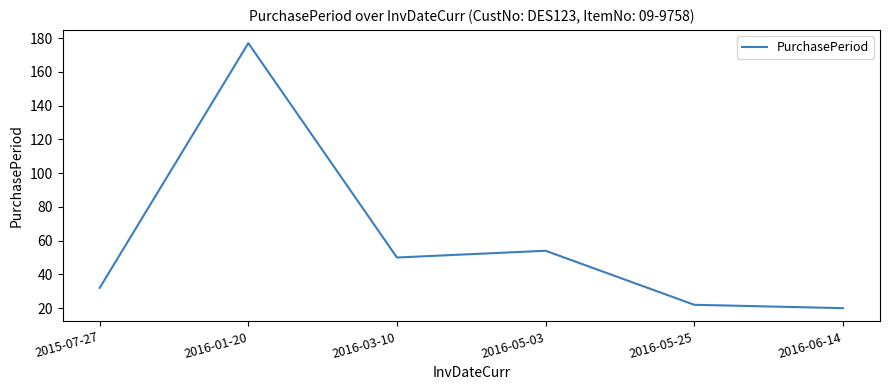

True or false: the data shows 11 at 2016-06-14.

False